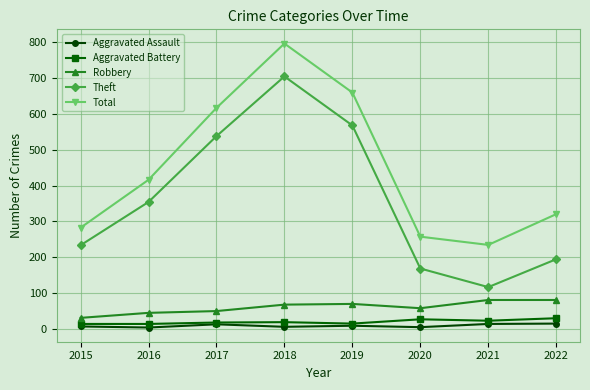

At how many categories does at least one series exceed 742?

1